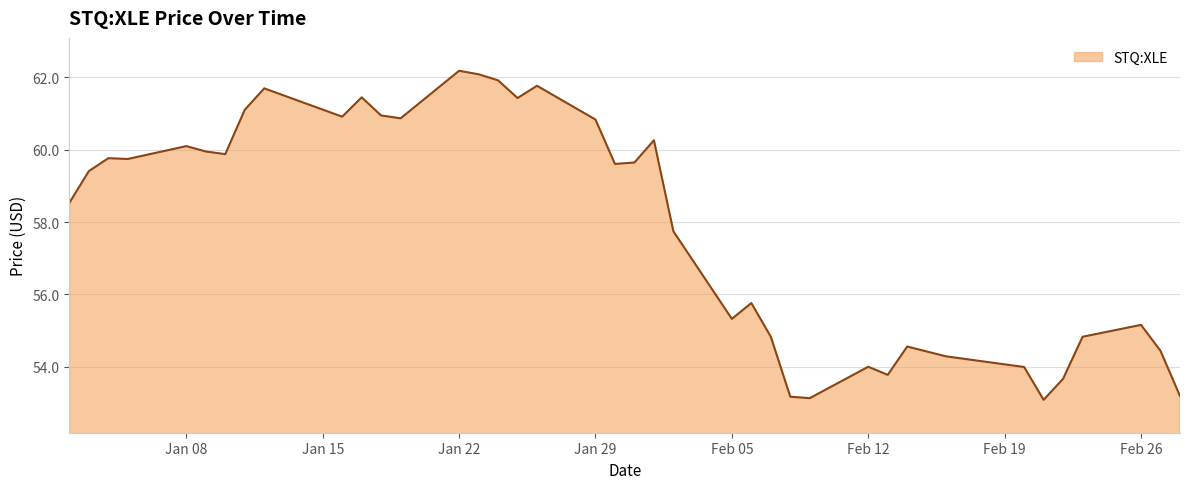

What is the difference between the maximum and minimum values?

9.1